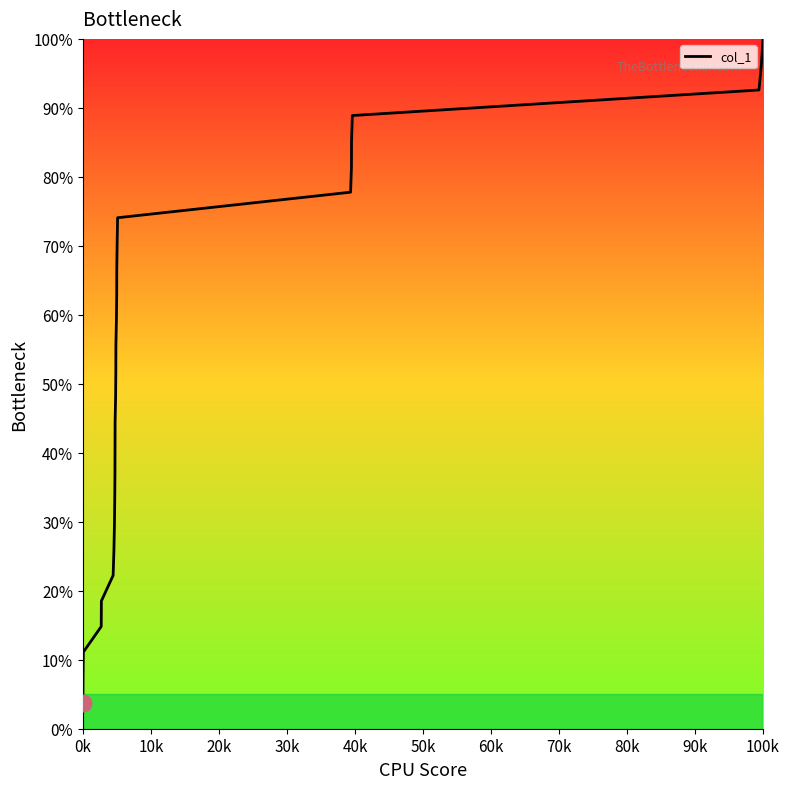

What is the greatest value displayed?

100.0